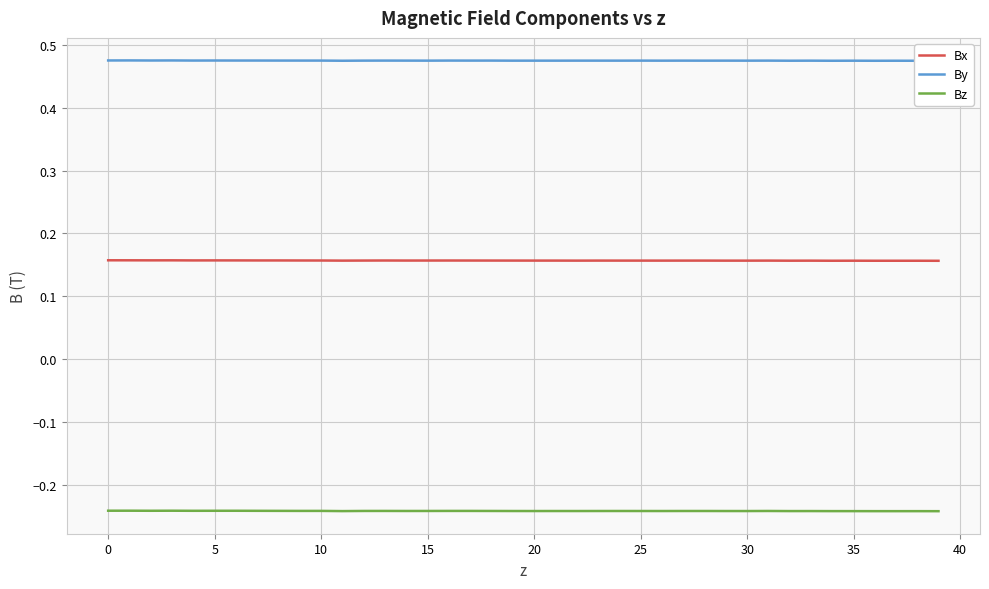

Rank the series by their average value, from highest to lowest.

By, Bx, Bz